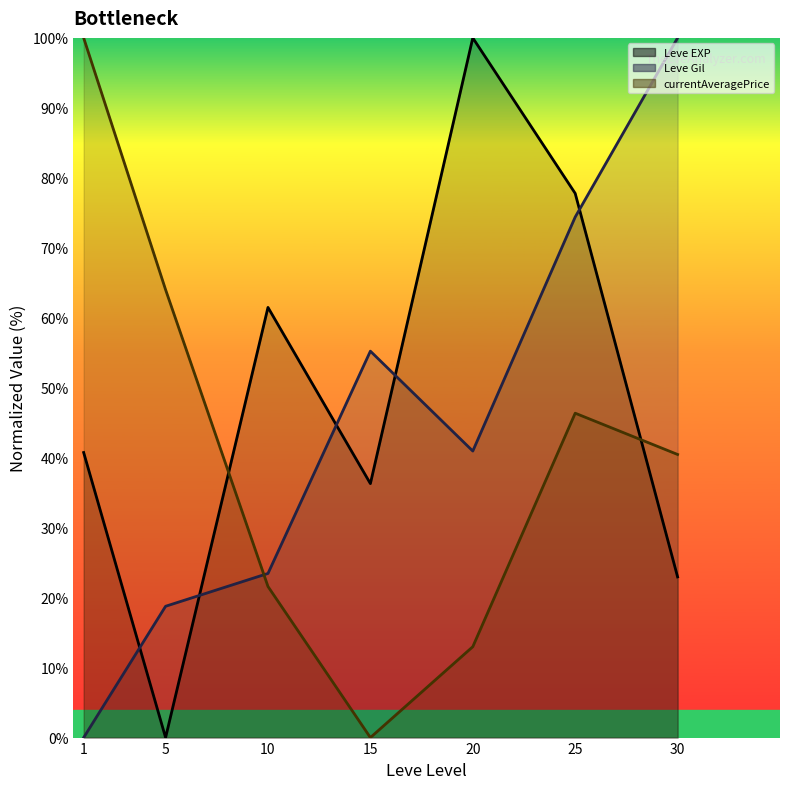

Does the chart display data point markers on the line(s)?

No